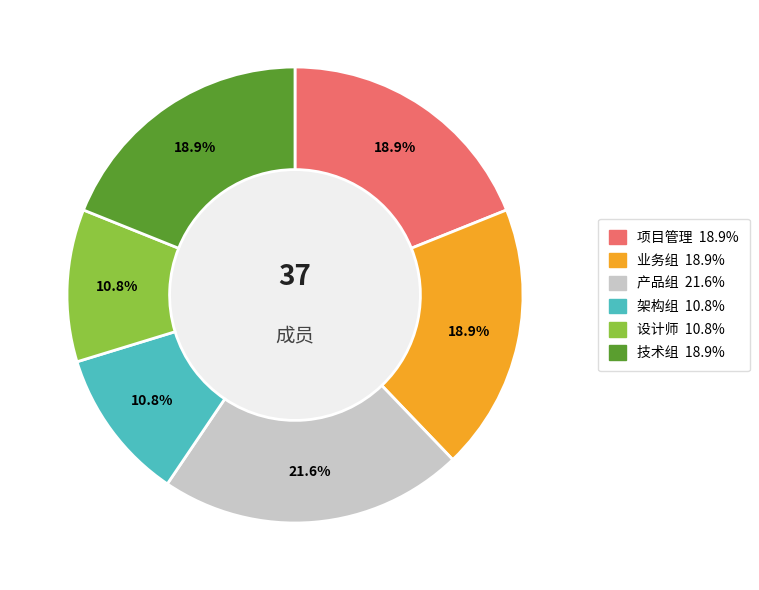

Is it true that 技术组 is 19% of the pie?

True